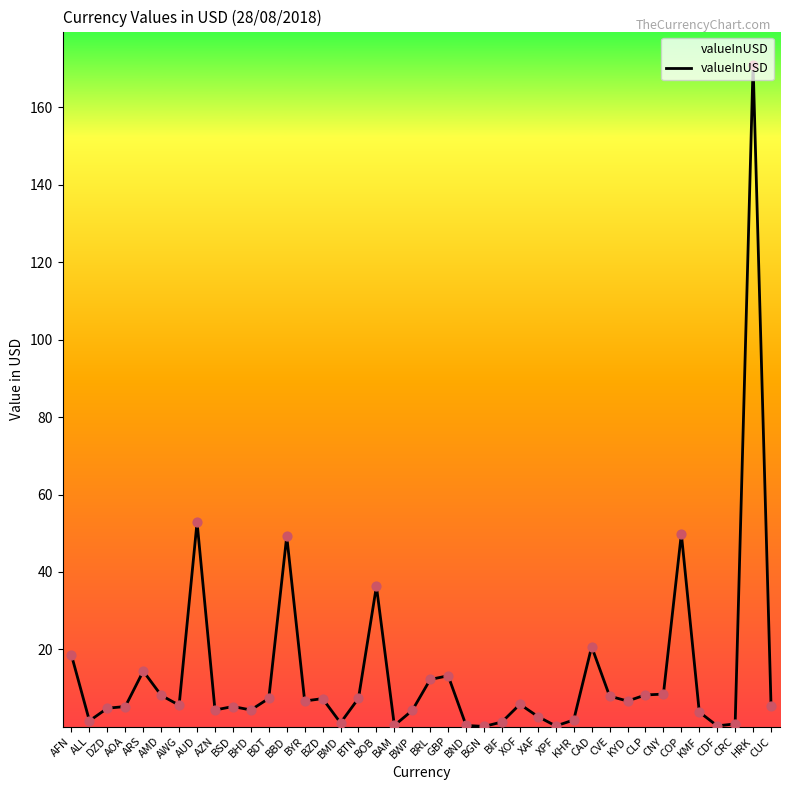

What is the change in value from BSD to HRK?

+165.8